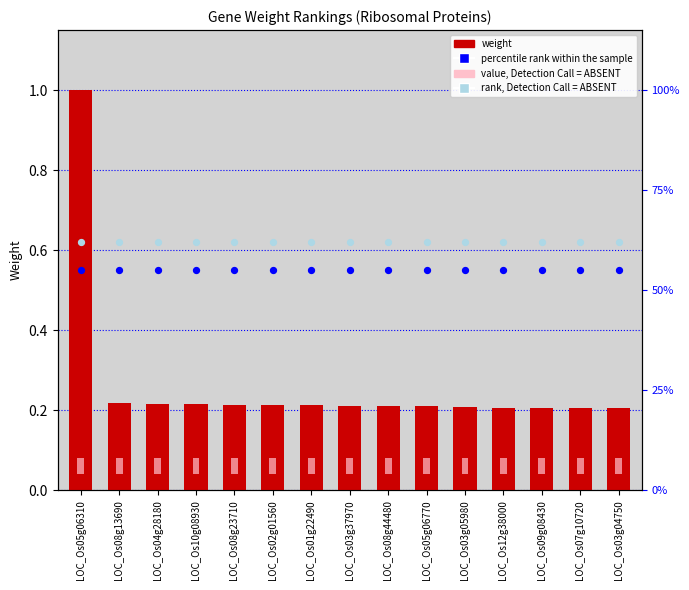

Which series has the largest total across all categories?

rank, Detection Call = ABSENT